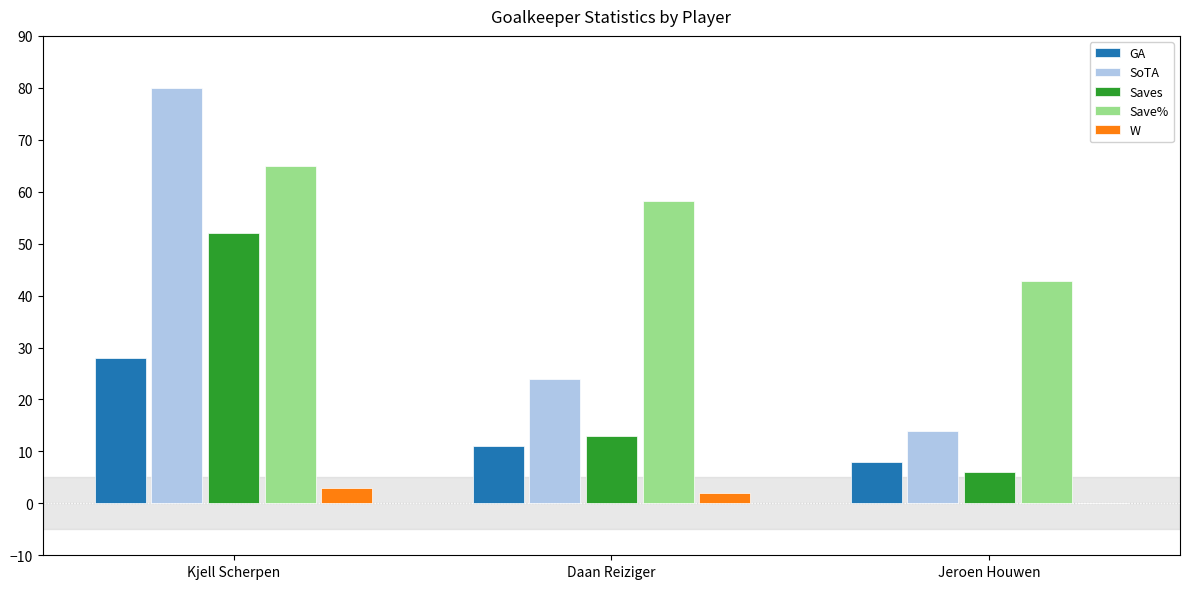

Which series changed the most between Kjell Scherpen and Daan Reiziger?

SoTA